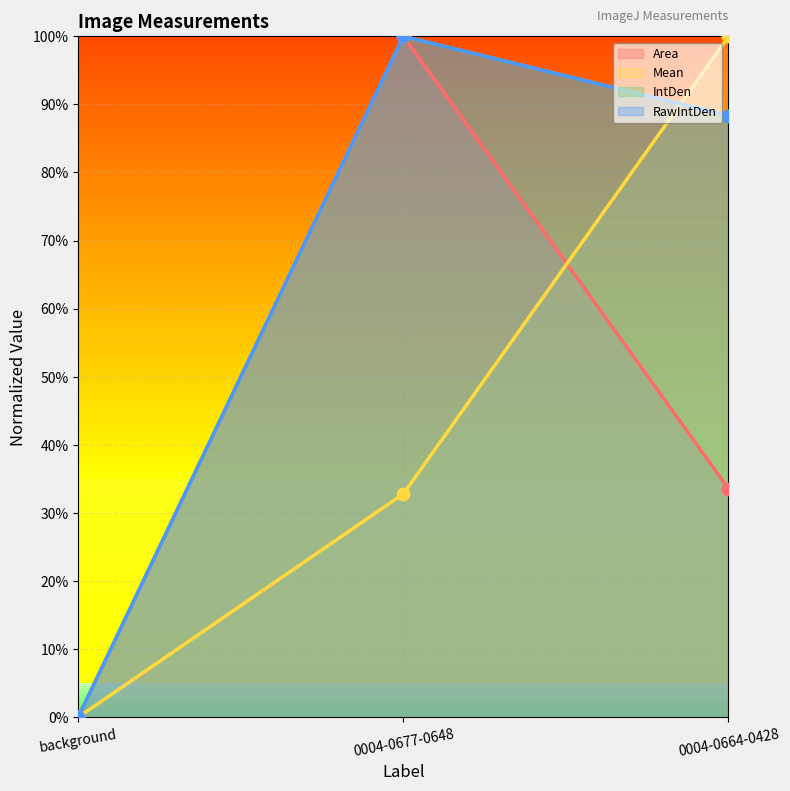

Which series has the largest total across all categories?

IntDen